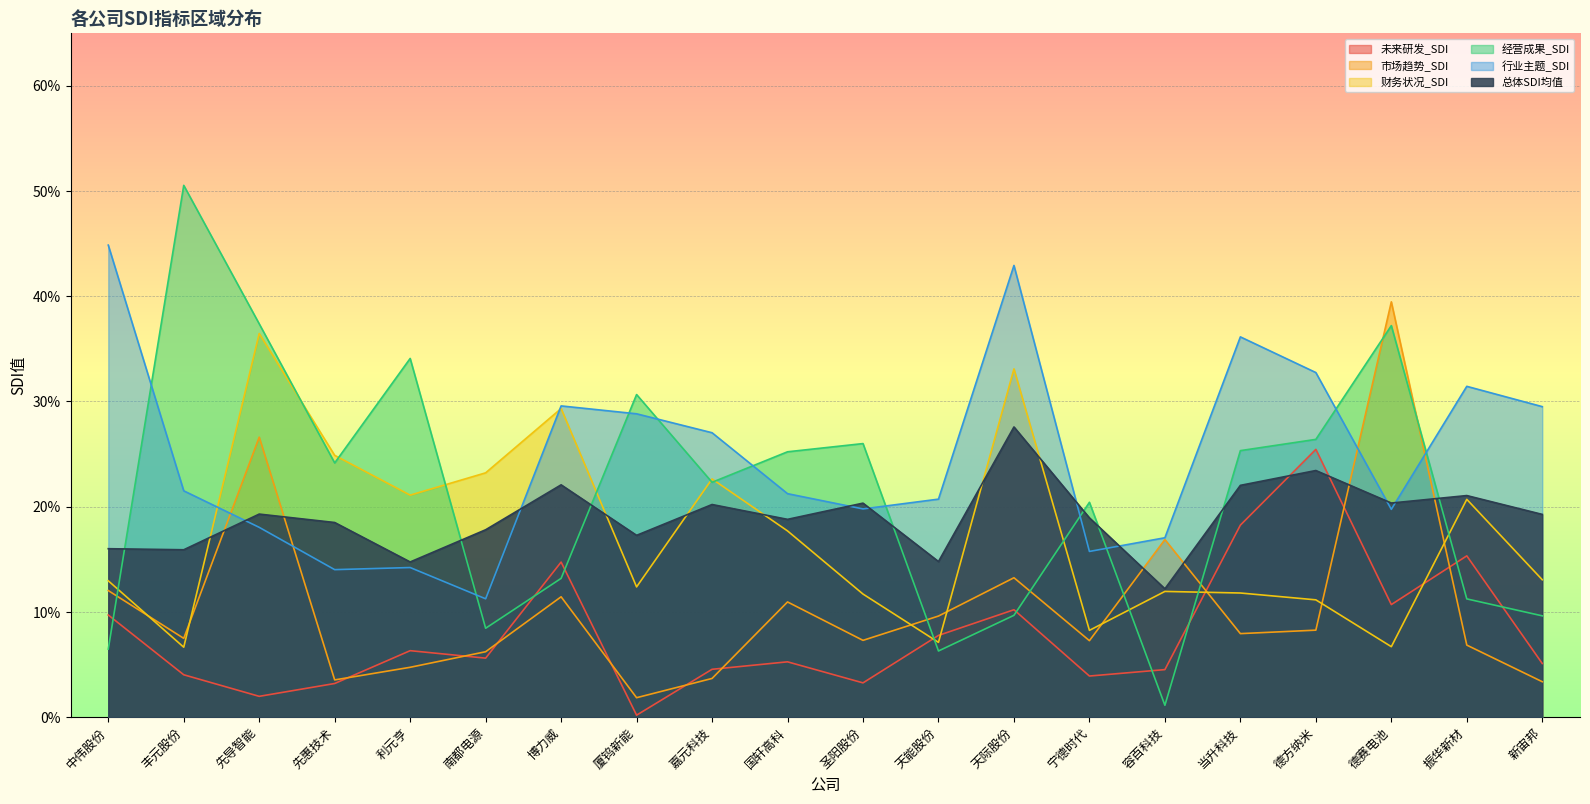

Reading left to right, what are all the values shown in this chart?

未来研发_SDI: 0.1	0.0	0.0	0.0	0.1	0.1	0.1	0.0	0.0	0.1	0.0	0.1	0.1	0.0	0.0	0.2	0.3	0.1	0.2	0.1
市场趋势_SDI: 0.1	0.1	0.3	0.0	0.0	0.1	0.1	0.0	0.0	0.1	0.1	0.1	0.1	0.1	0.2	0.1	0.1	0.4	0.1	0.0
财务状况_SDI: 0.1	0.1	0.4	0.2	0.2	0.2	0.3	0.1	0.2	0.2	0.1	0.1	0.3	0.1	0.1	0.1	0.1	0.1	0.2	0.1
经营成果_SDI: 0.1	0.5	0.4	0.2	0.3	0.1	0.1	0.3	0.2	0.3	0.3	0.1	0.1	0.2	0.0	0.3	0.3	0.4	0.1	0.1
行业主题_SDI: 0.4	0.2	0.2	0.1	0.1	0.1	0.3	0.3	0.3	0.2	0.2	0.2	0.4	0.2	0.2	0.4	0.3	0.2	0.3	0.3
总体SDI均值: 0.2	0.2	0.2	0.2	0.1	0.2	0.2	0.2	0.2	0.2	0.2	0.1	0.3	0.2	0.1	0.2	0.2	0.2	0.2	0.2